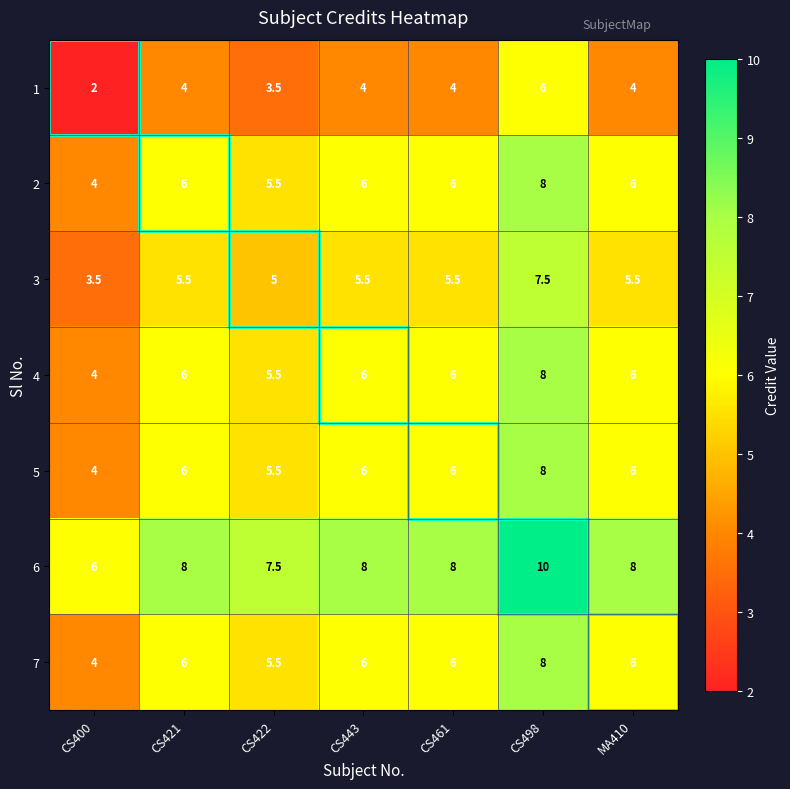

What is the sum of all 7 values?

41.5